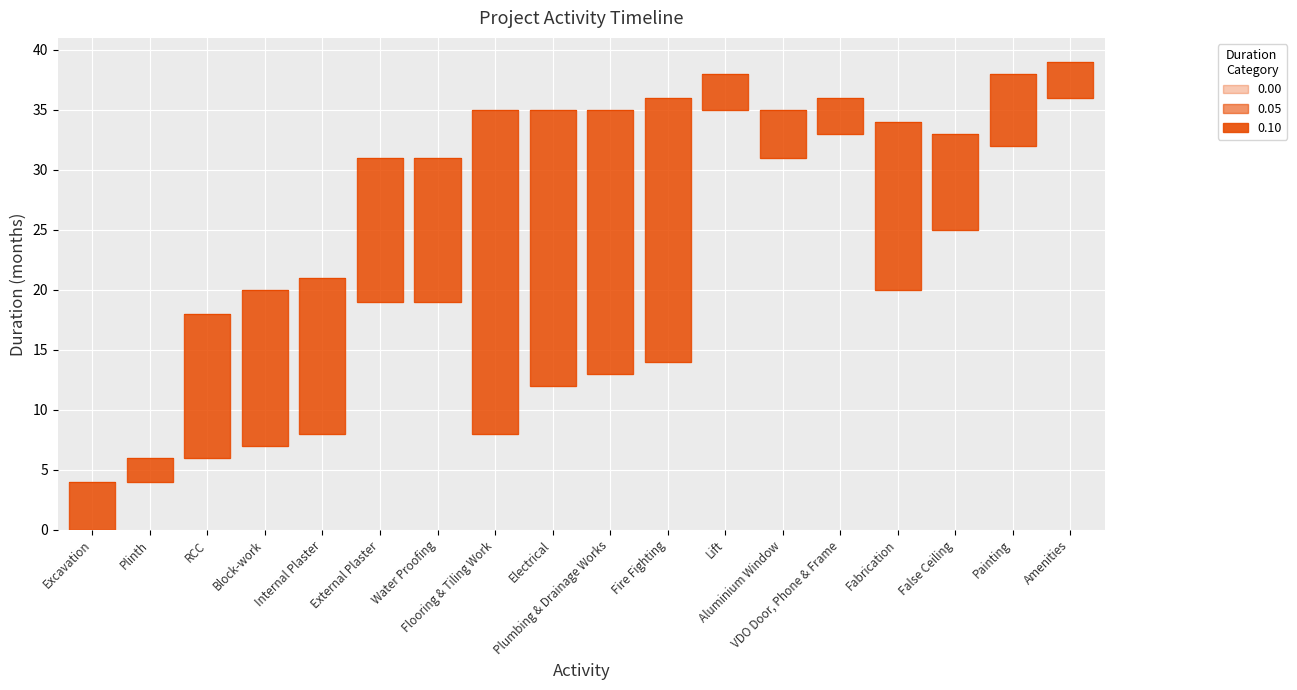

What is the label of the 12th point from the left?

Lift